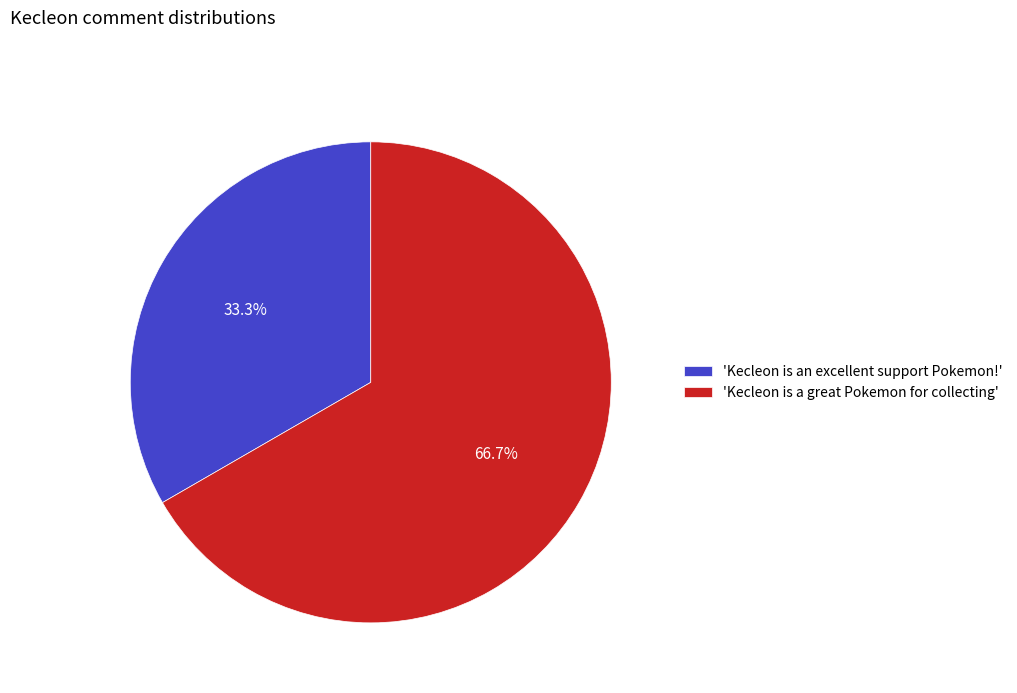

Which slice is the largest?

'Kecleon is a great Pokemon for collecting'